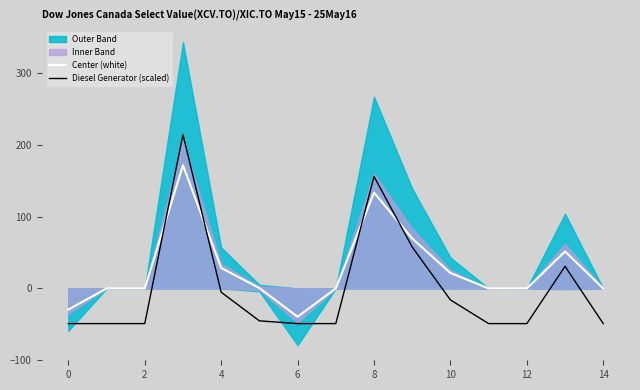

Is it true that Center (white) equals 0.0 at 14?

True